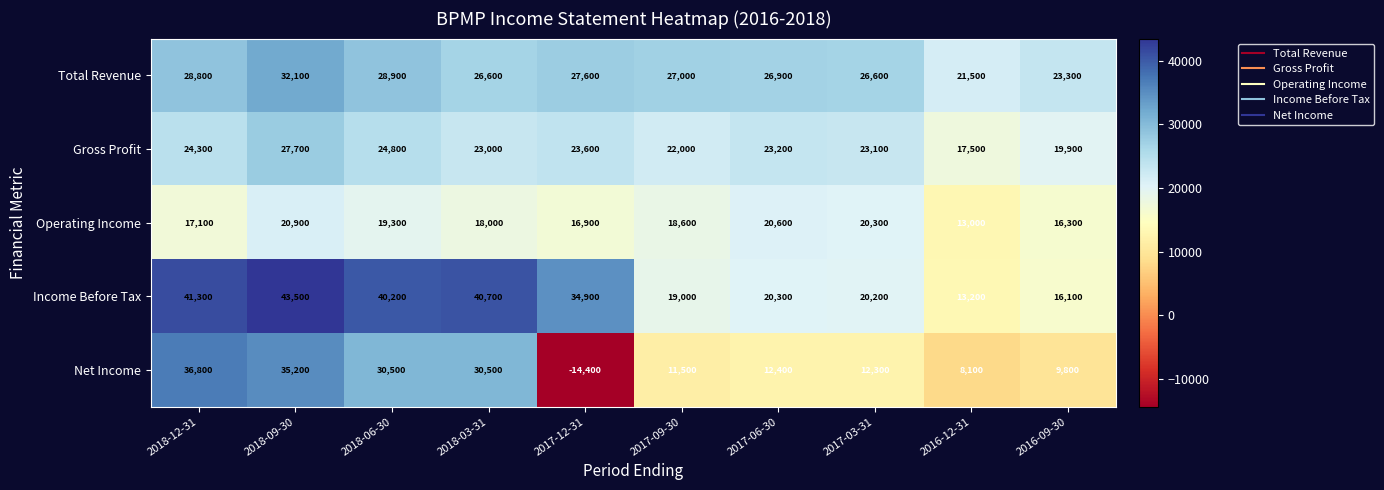

Which series has the largest range (max minus min)?

Net Income